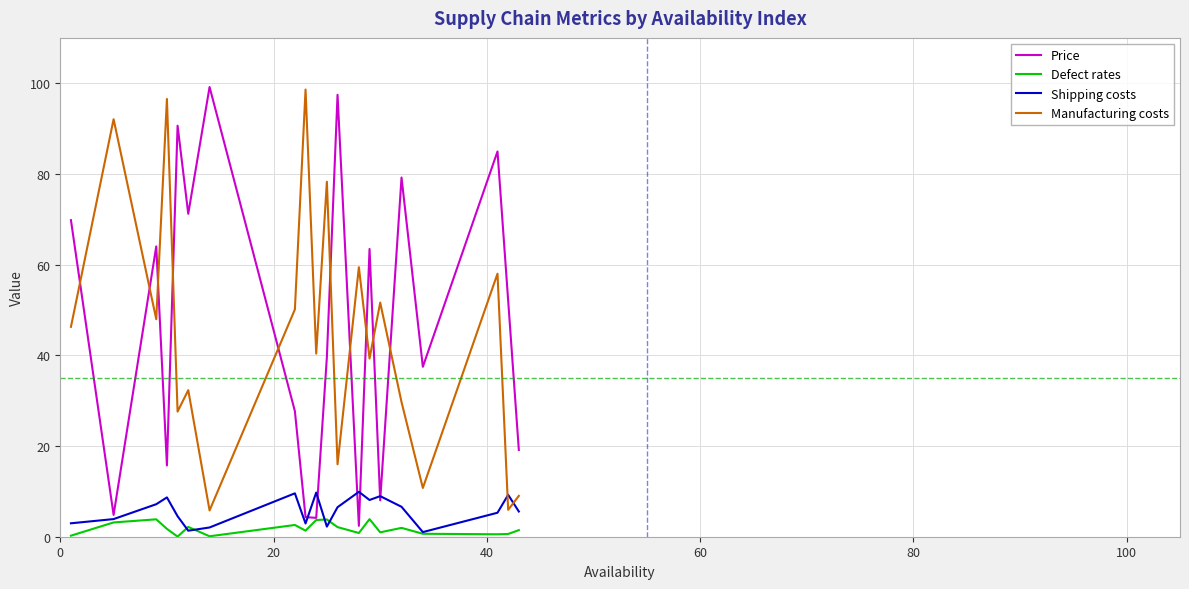

How many interior local peaks does the Price series have?

7